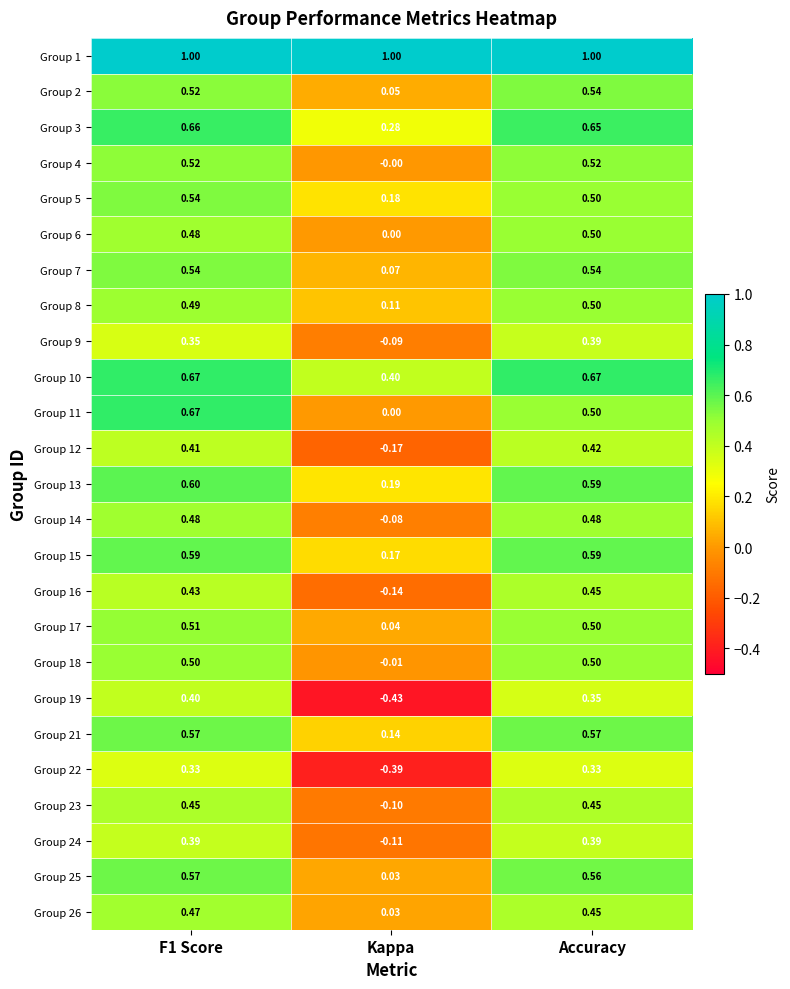

At which category does the chart reach its minimum across all series?

Kappa